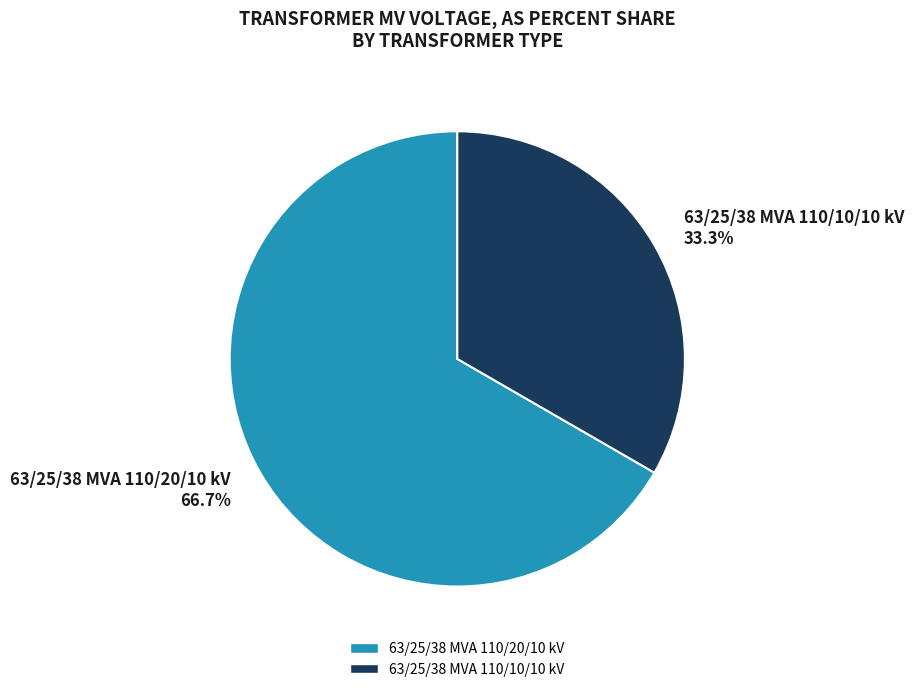

The 63/25/38 MVA 110/20/10 kV slice represents 67% of the pie. True or false?

True